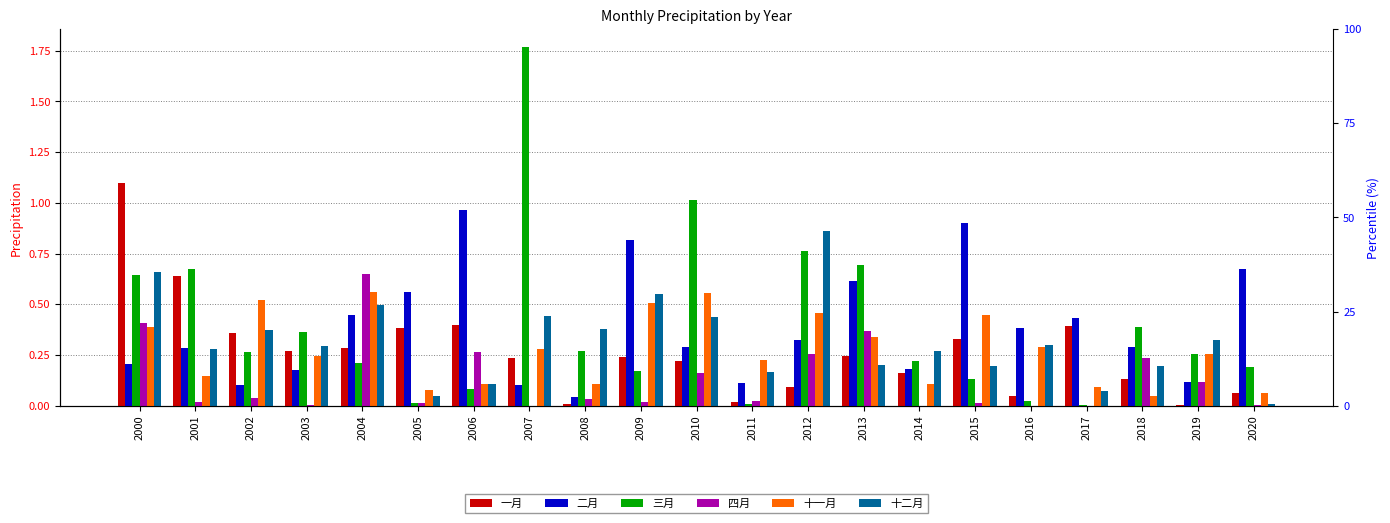

What is the total value across all series at 2017?

1.0